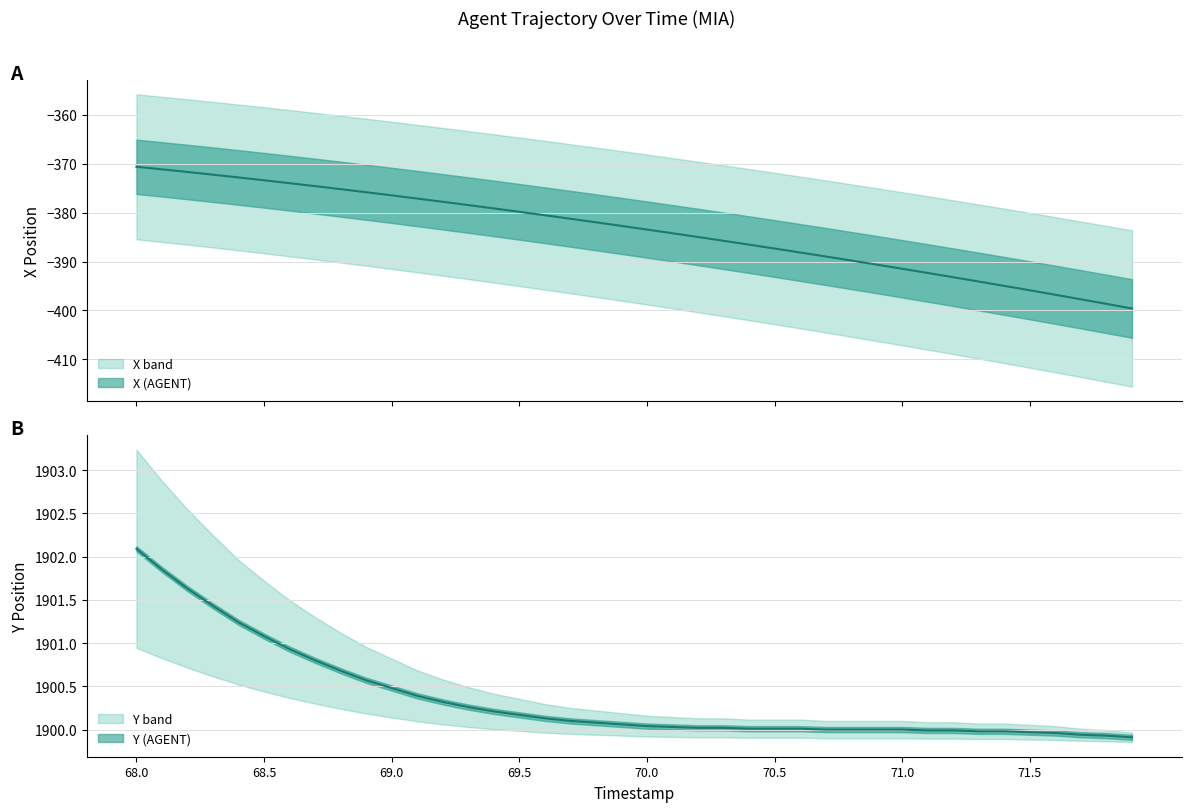

Where is X nearest to the value -385?

70.2